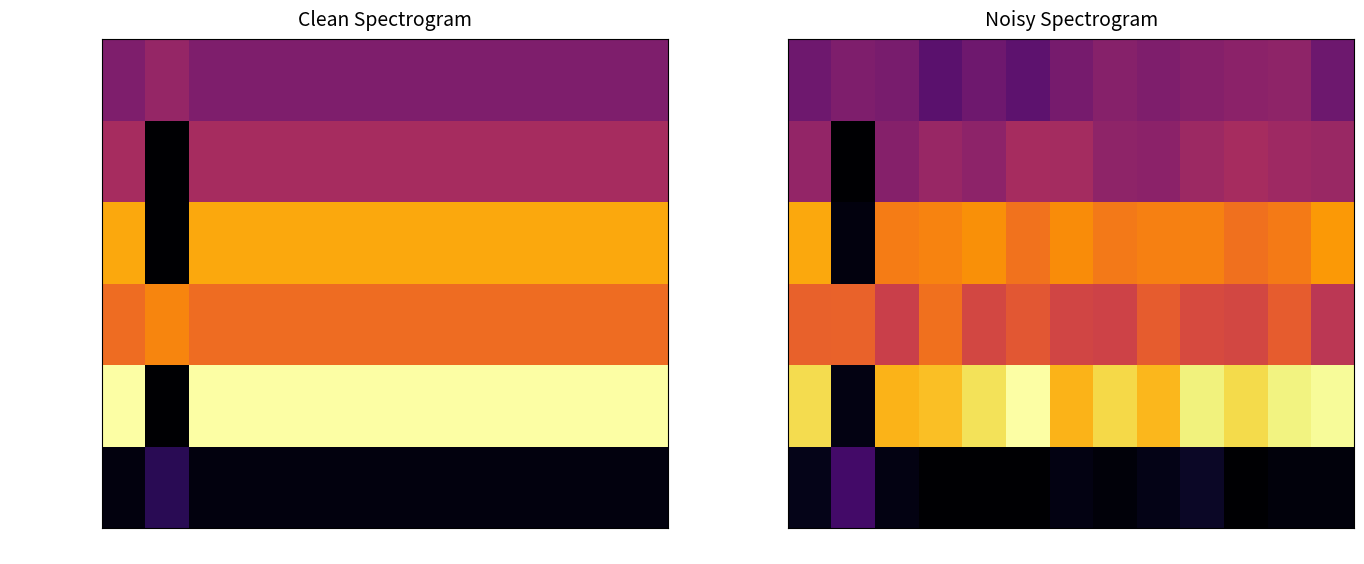

Which series changed the most between 032 and 035?

Next Day Air Saver